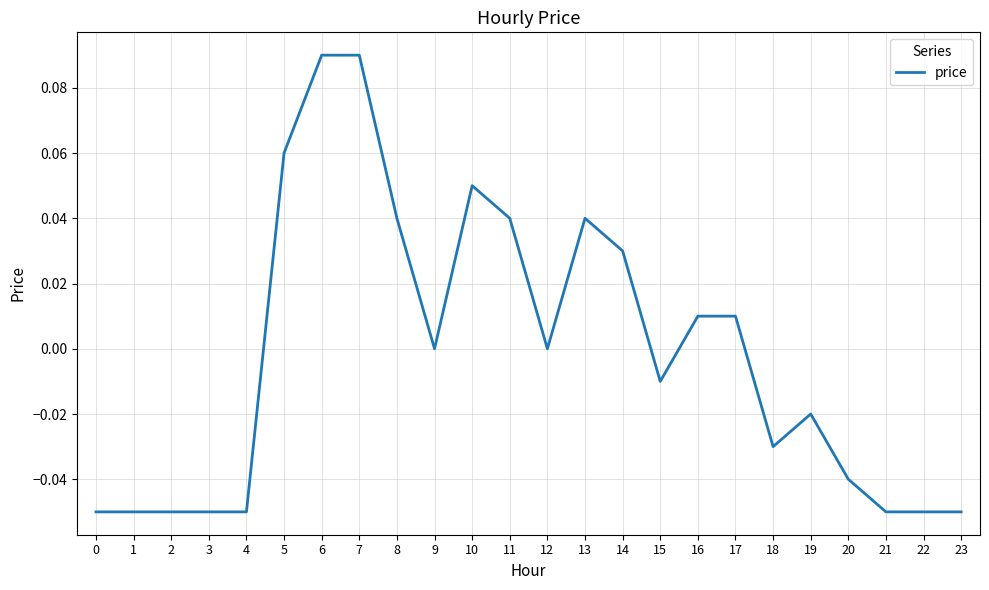

What is the change in value from 4 to 16?

+0.1